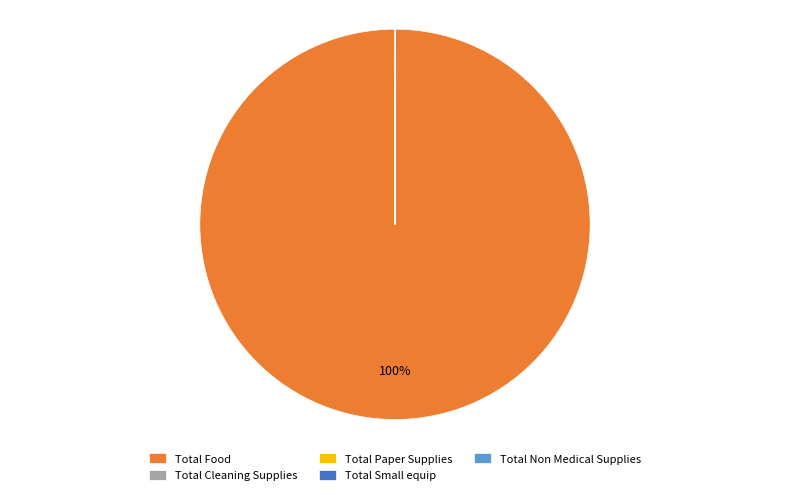

Is there a majority slice in this chart?

Yes